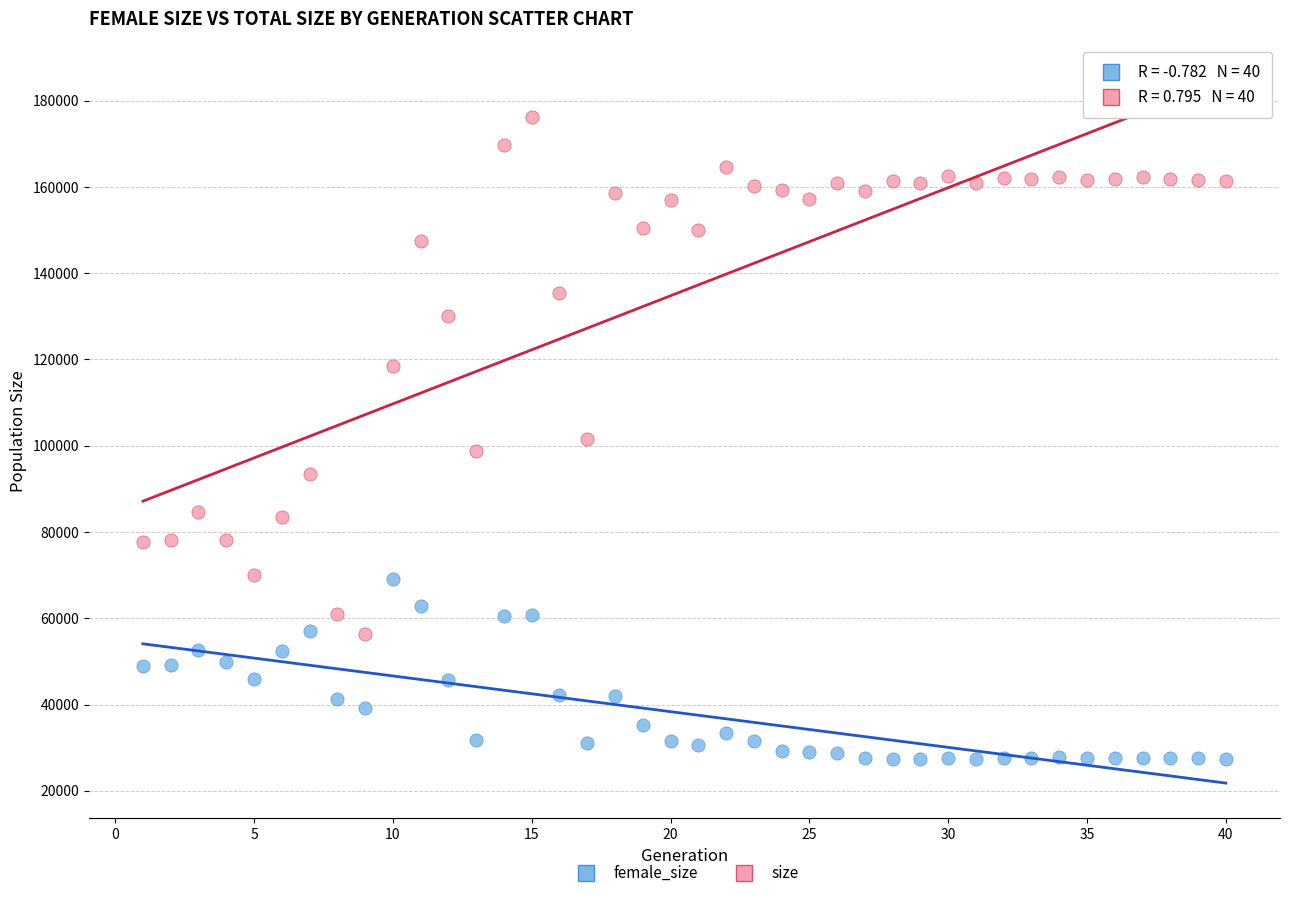

Which series contains the lowest Y value?

female_size